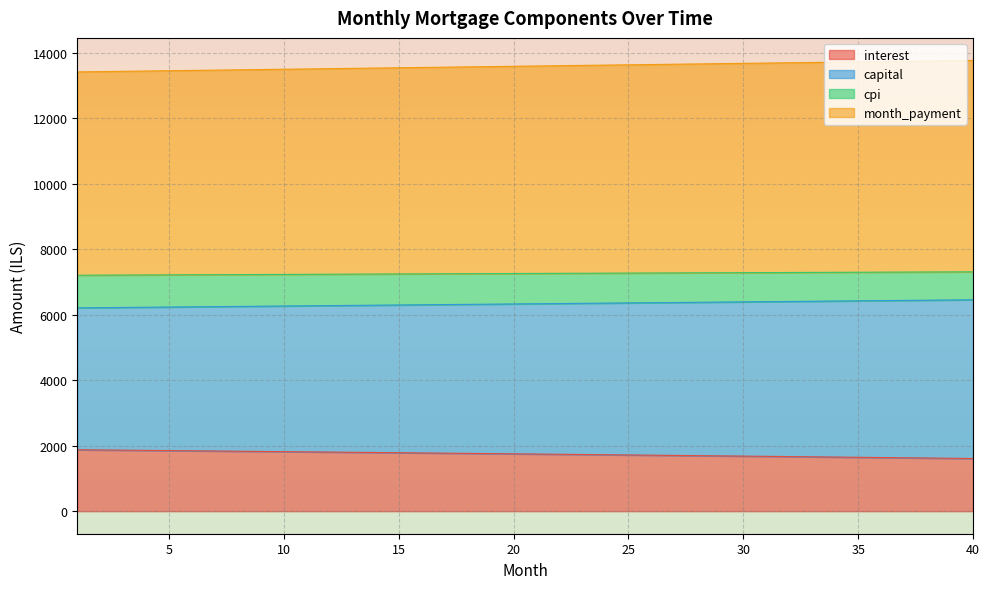

Reading right to left, what are all the values shown in this chart?

interest: 40=1609.8	39=1617.2	38=1624.7	37=1632.1	36=1639.4	35=1646.7	34=1654.0	33=1661.3	32=1668.5	31=1675.7	30=1682.9	29=1690.0	28=1697.1	27=1704.2	26=1711.2	25=1718.2	24=1725.2	23=1732.1	22=1739.0	21=1745.9	20=1752.7	19=1759.5	18=1766.3	17=1773.1	16=1779.8	15=1786.5	14=1793.1	13=1799.8	12=1806.4	11=1812.9	10=1819.4	9=1825.9	8=1832.4	7=1838.9	6=1845.3	5=1851.7	4=1858.0	3=1864.3	2=1870.6	1=1876.9
capital: 40=6460.0	39=6453.5	38=6447.1	37=6440.6	36=6434.2	35=6427.8	34=6421.3	33=6414.9	32=6408.5	31=6402.1	30=6395.7	29=6389.3	28=6382.9	27=6376.6	26=6370.2	25=6363.8	24=6357.5	23=6351.1	22=6344.8	21=6338.4	20=6332.1	19=6325.8	18=6319.5	17=6313.2	16=6306.8	15=6300.5	14=6294.3	13=6288.0	12=6281.7	11=6275.4	10=6269.1	9=6262.9	8=6256.6	7=6250.4	6=6244.1	5=6237.9	4=6231.7	3=6225.4	2=6219.2	1=6213.0
cpi: 40=13773.6	39=13764.7	38=13755.8	37=13746.9	36=13737.9	35=13729.0	34=13720.1	33=13711.1	32=13702.2	31=13693.2	30=13684.3	29=13675.3	28=13666.3	27=13657.4	26=13648.4	25=13639.4	24=13630.4	23=13621.4	22=13612.4	21=13603.4	20=13594.4	19=13585.4	18=13576.4	17=13567.4	16=13558.4	15=13549.4	14=13540.3	13=13531.3	12=13522.3	11=13513.2	10=13504.2	9=13495.2	8=13486.1	7=13477.1	6=13468.0	5=13458.9	4=13449.9	3=13440.8	2=13431.7	1=13422.7
month_payment: 40=7313.7	39=7311.2	38=7308.7	37=7306.2	36=7303.8	35=7301.2	34=7298.7	33=7296.2	32=7293.7	31=7291.1	30=7288.5	29=7286.0	28=7283.4	27=7280.8	26=7278.2	25=7275.6	24=7272.9	23=7270.3	22=7267.7	21=7265.0	20=7262.3	19=7259.6	18=7257.0	17=7254.3	16=7251.5	15=7248.8	14=7246.1	13=7243.3	12=7240.6	11=7237.8	10=7235.1	9=7232.3	8=7229.5	7=7226.7	6=7223.9	5=7221.0	4=7218.2	3=7215.4	2=7212.5	1=7209.7